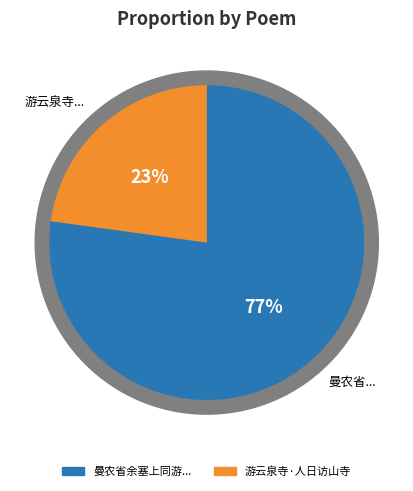

How many slices are in this pie chart?

2